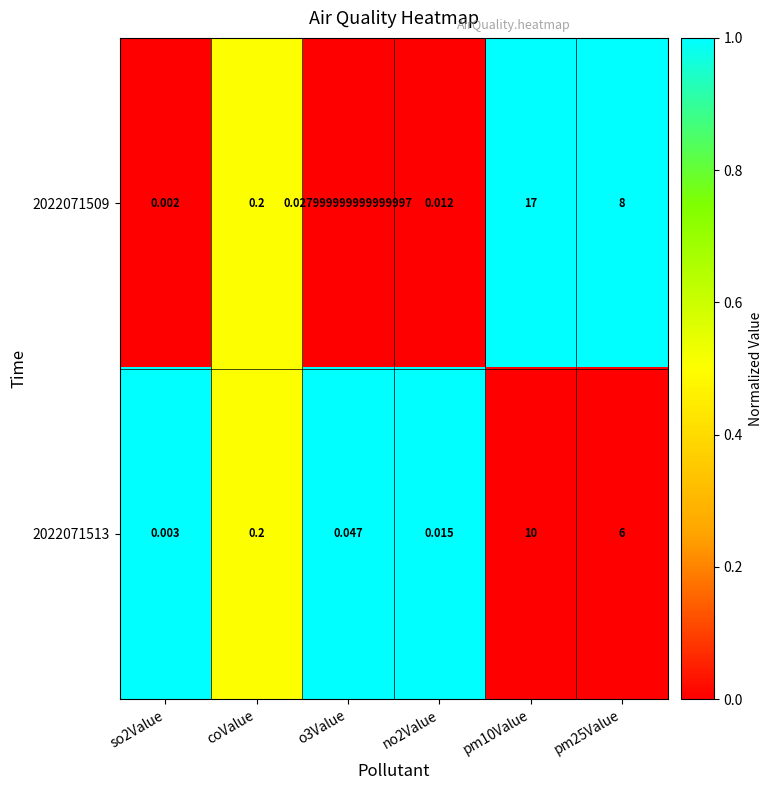

List the series in order of their overall mean, highest first.

2022071509, 2022071513